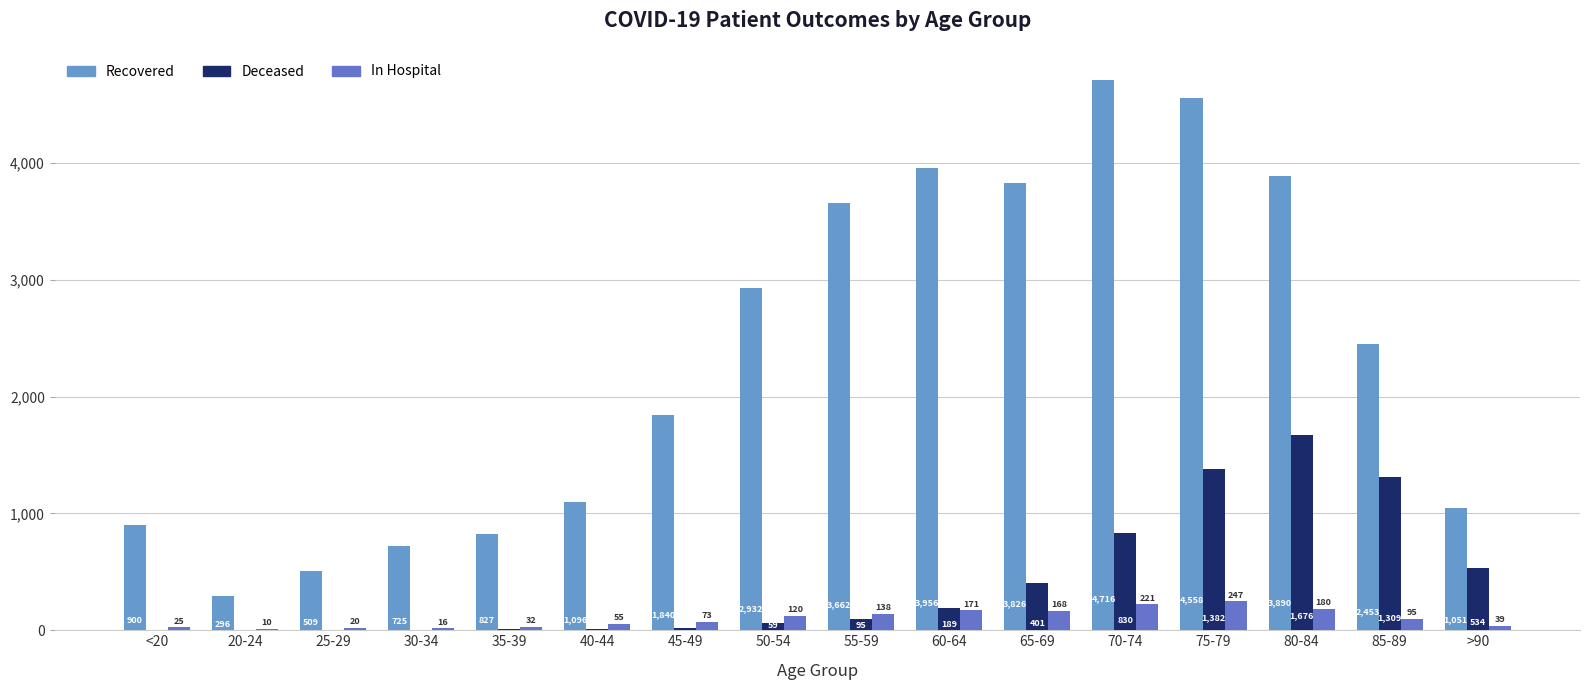

Count the number of categories in the chart.

16